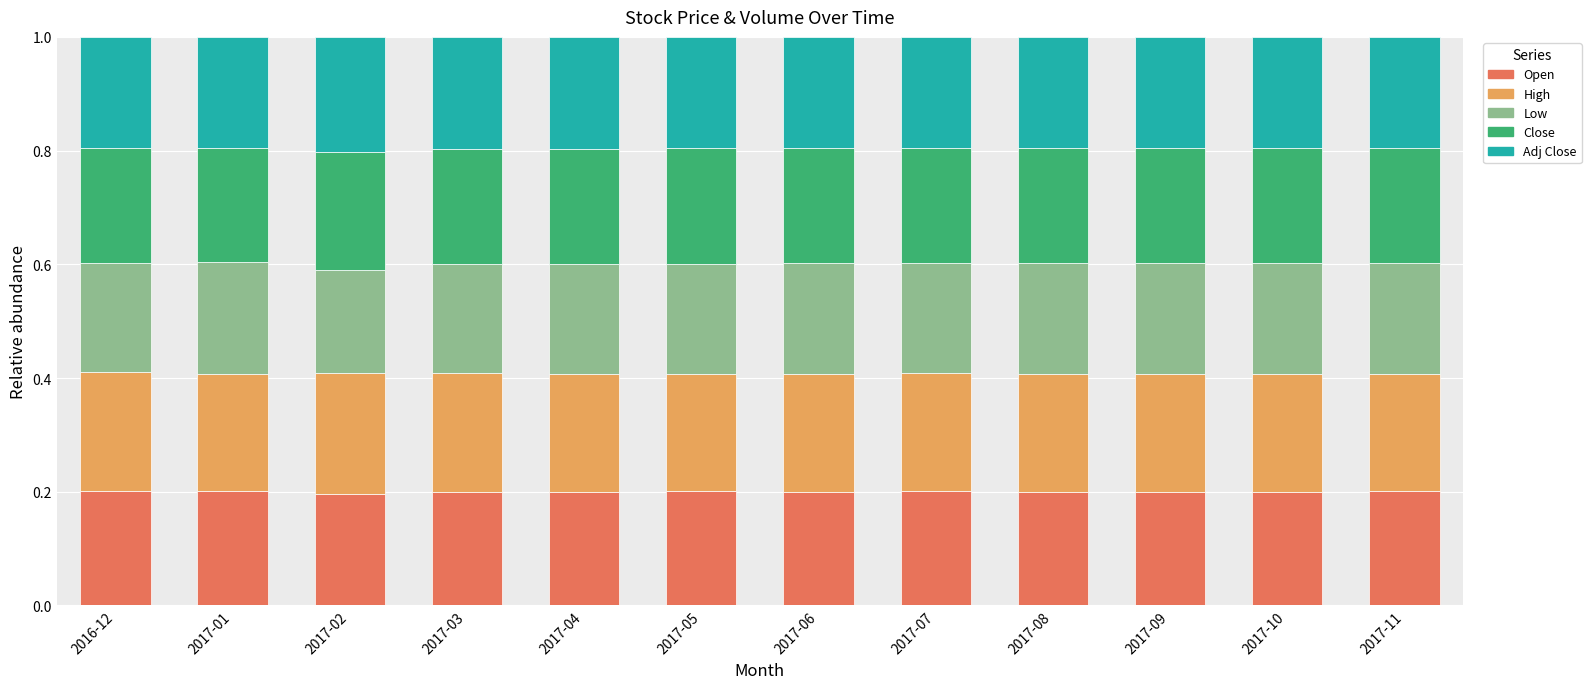

How many distinct data groups are displayed?

5